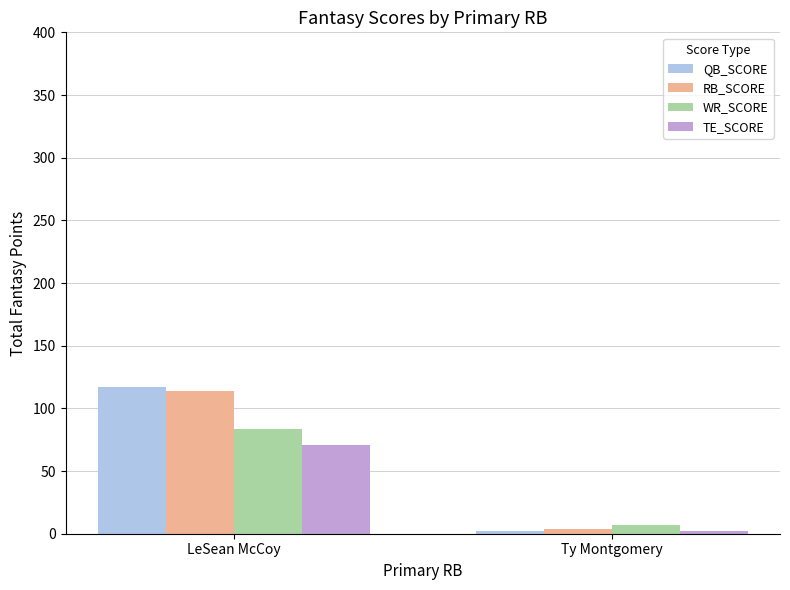

At which category is the sum across all series the highest?

LeSean McCoy